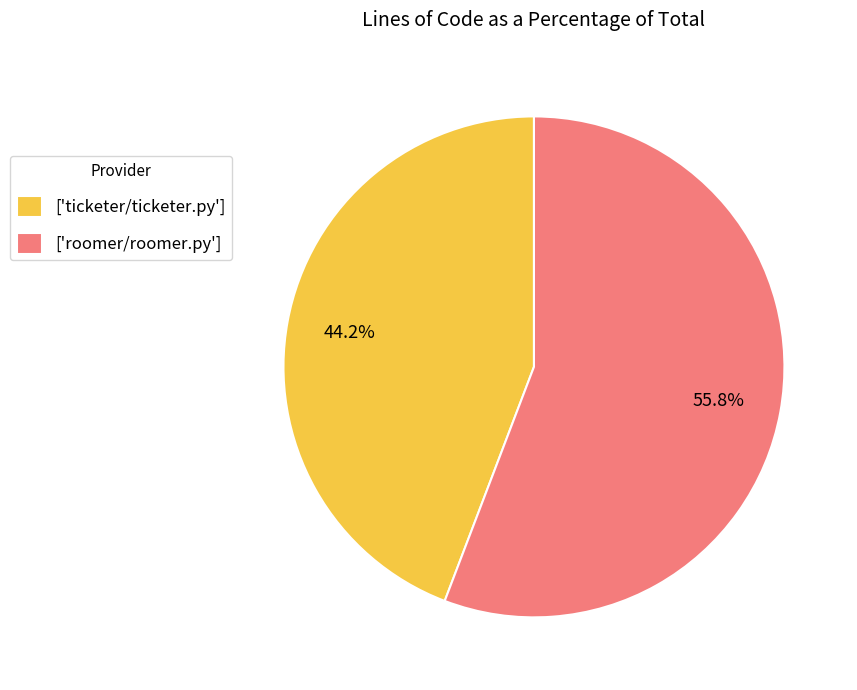

What portion of the pie excludes ['ticketer/ticketer.py']?

55.8%